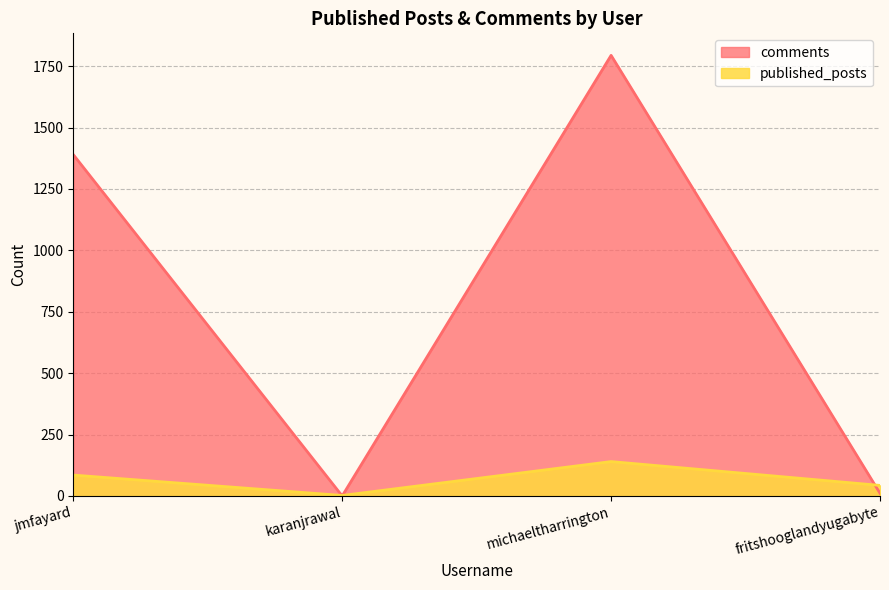

What position from the right is fritshooglandyugabyte?

1